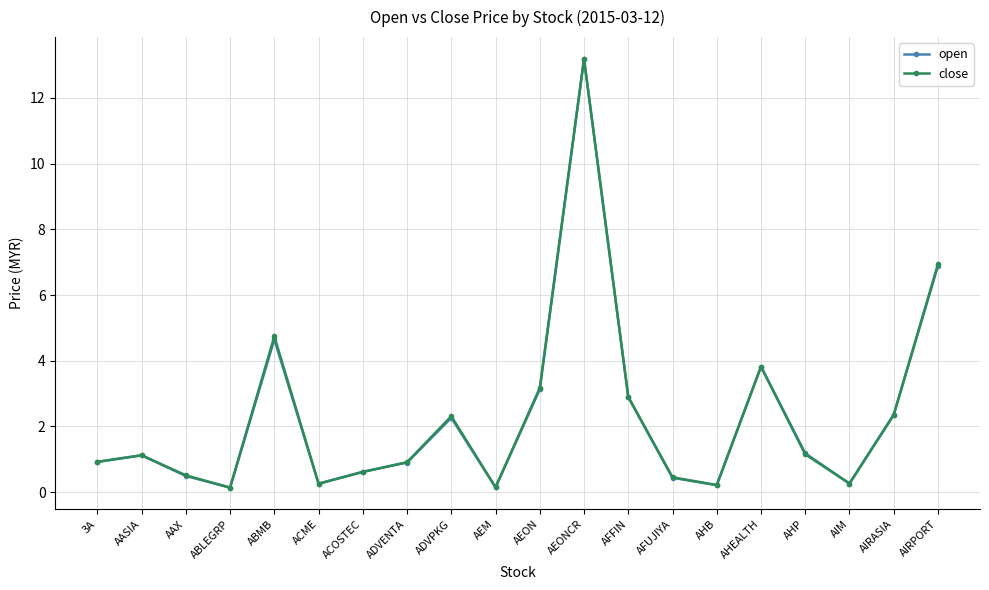

Is it true that open equals 0.3 at AASIA?

False